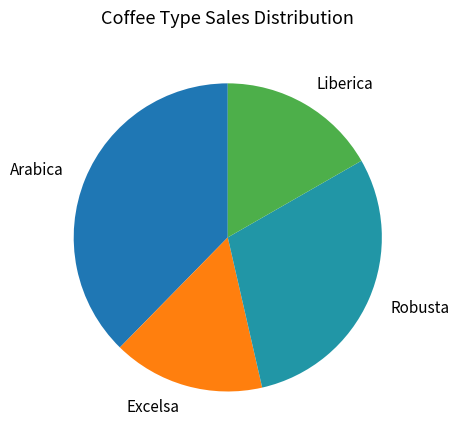

How many slices are in this pie chart?

4